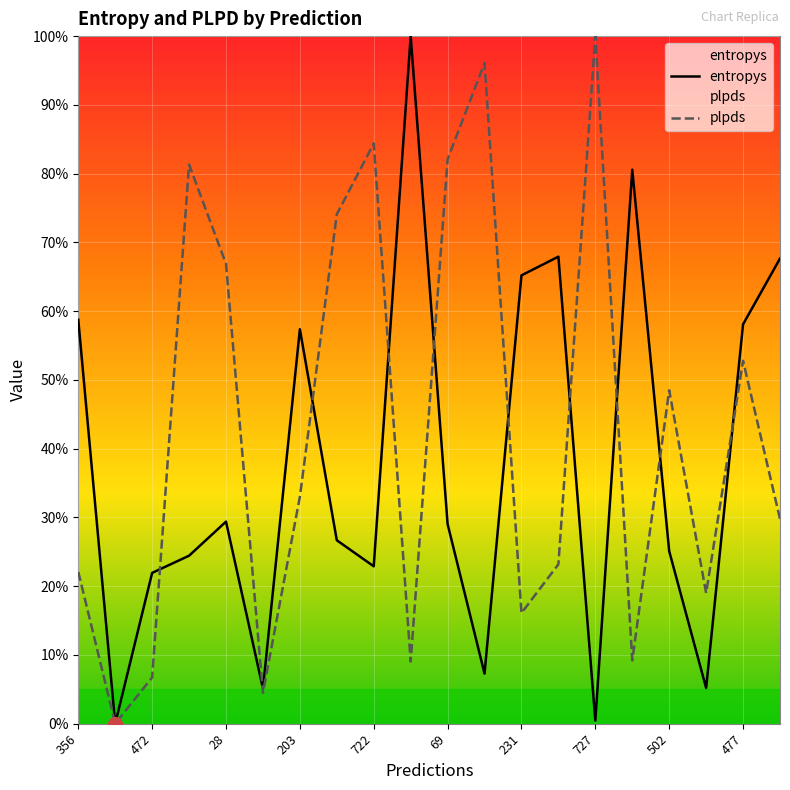

True or false: plpds has more than 1 interior local peaks.

True